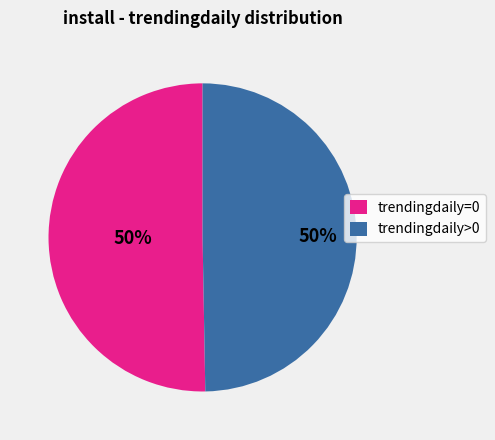

What percentage is the trendingdaily>0 slice, to the nearest percent?

50%